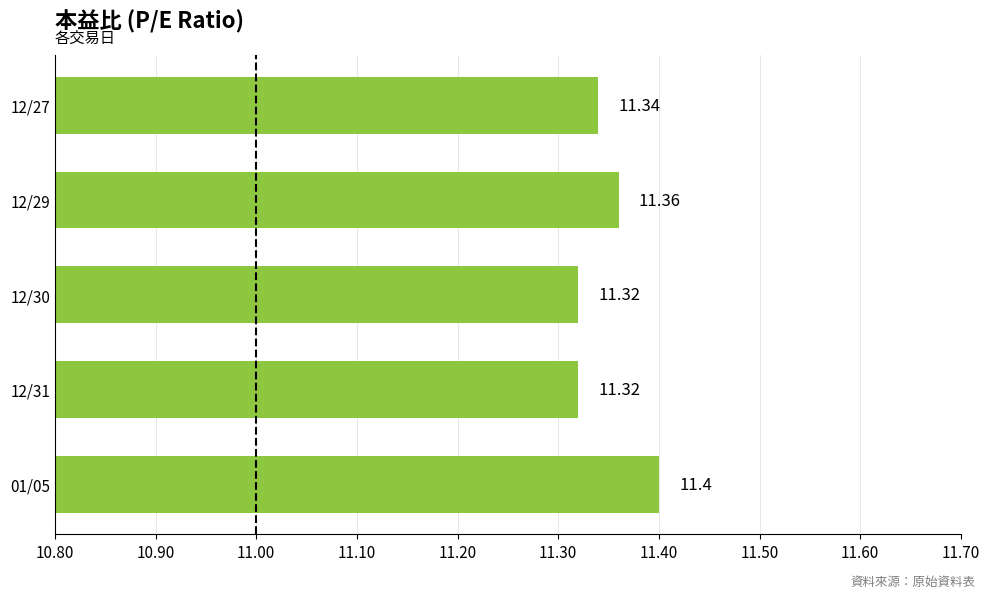

What is the sum of all values?

56.7